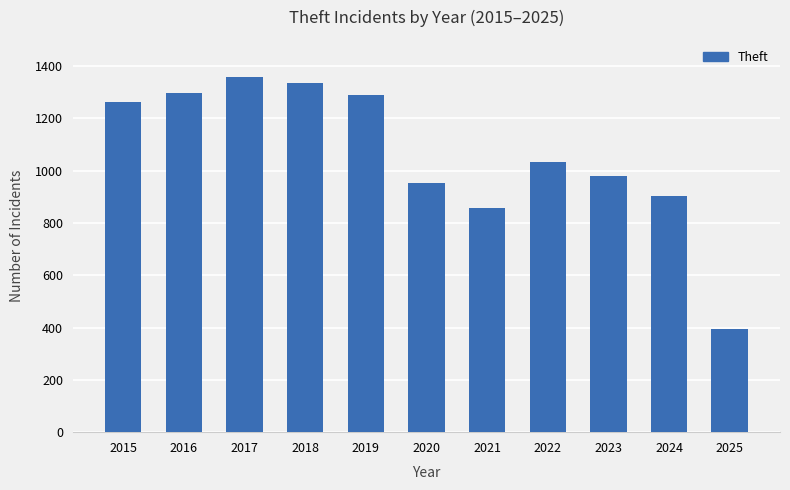

What is the difference between the values at 2016 and 2015?

34